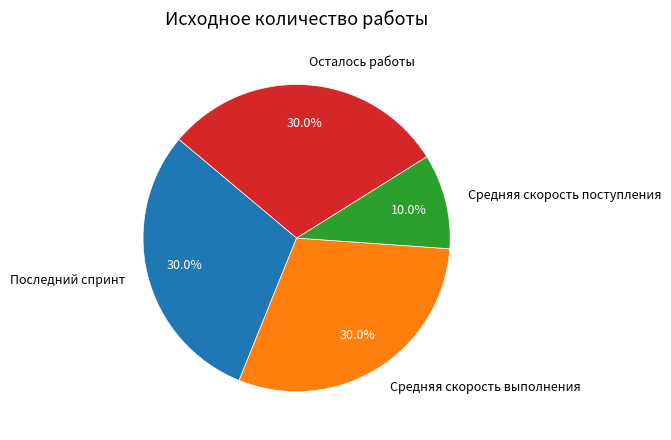

The Последний спринт slice represents 30% of the pie. True or false?

True